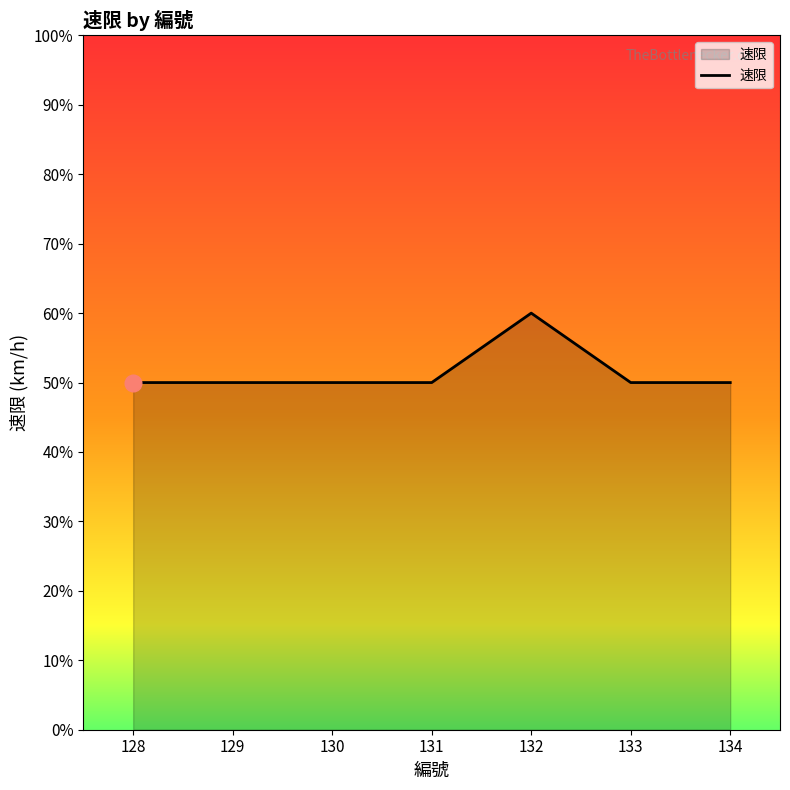

At which category does the chart reach its peak across all series?

132